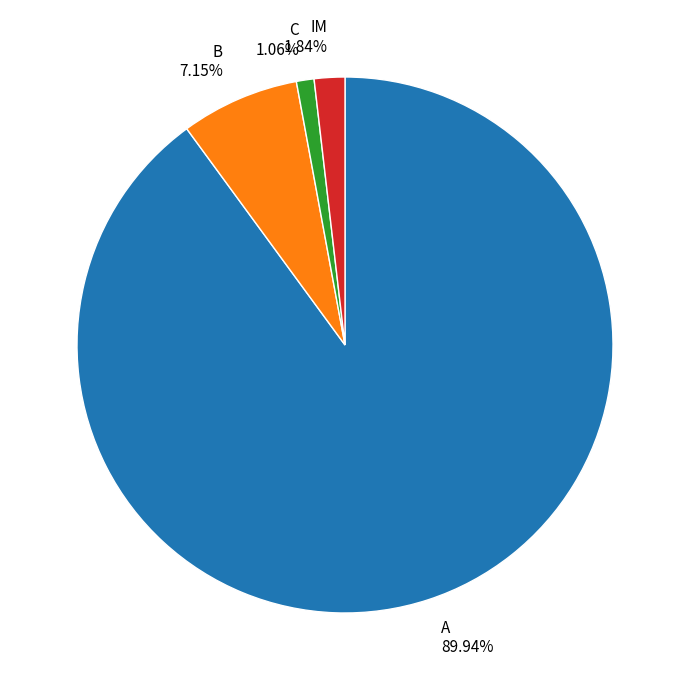

Is there any slice that represents more than half of the pie?

Yes